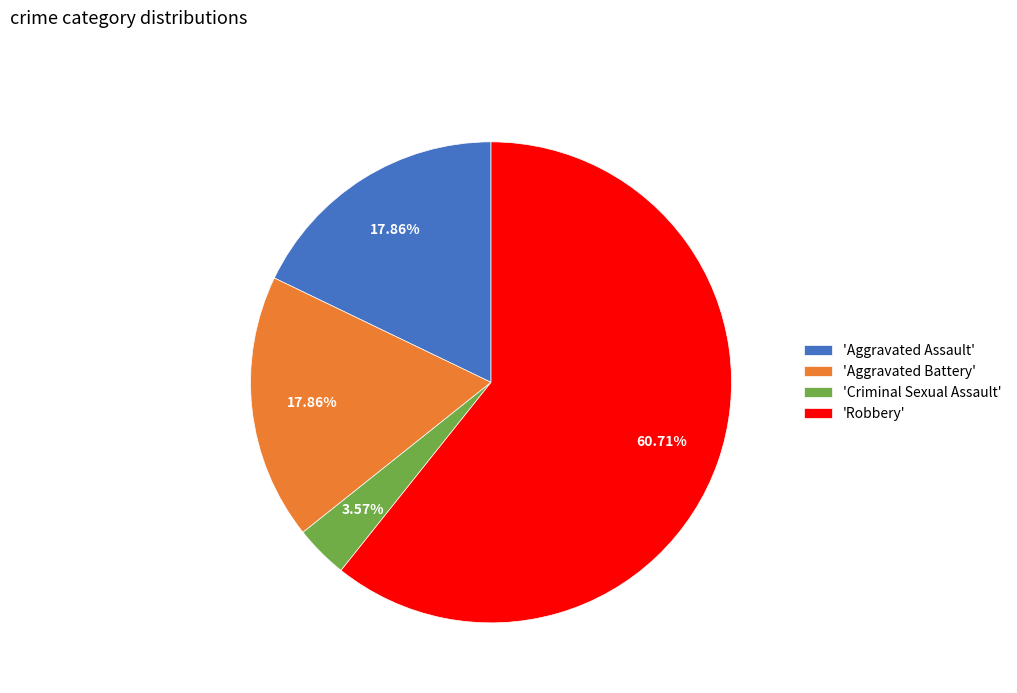

Between 'Criminal Sexual Assault' and 'Robbery', which is larger?

'Robbery'